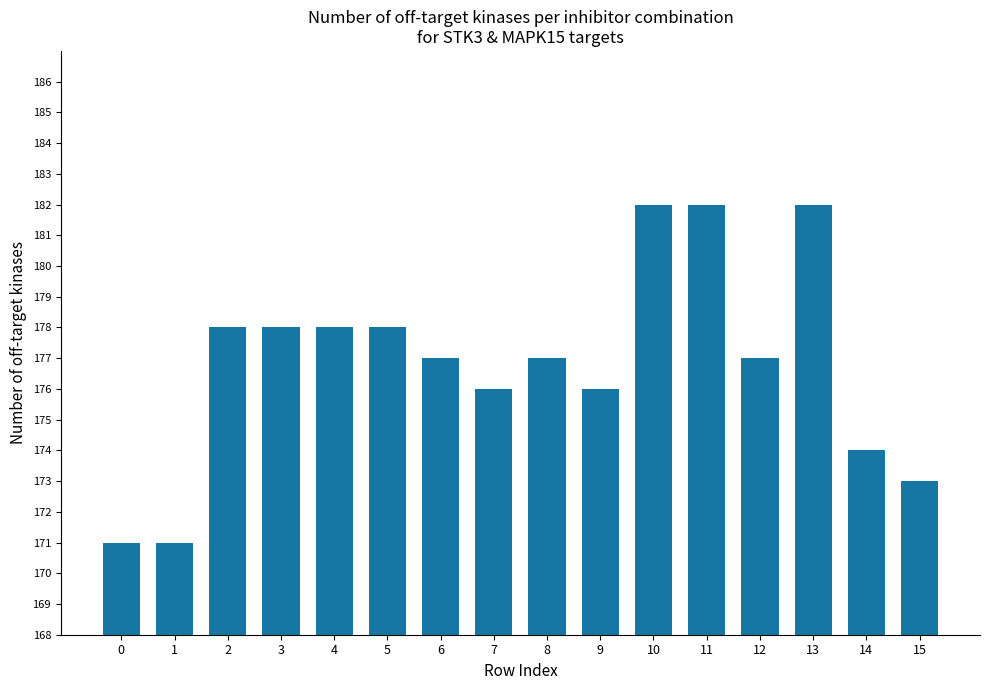

What is the smallest value displayed?

171